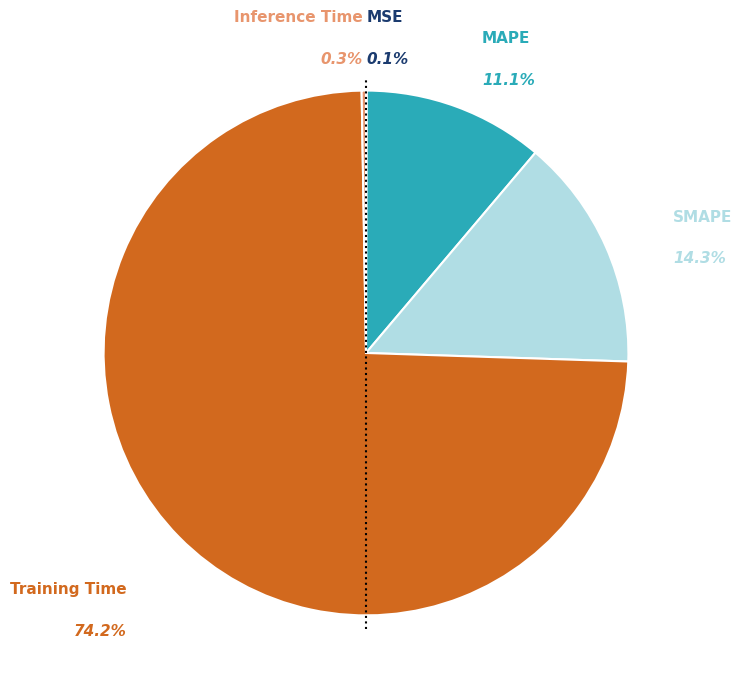

What percentage is NOT represented by MAPE?

88.9%